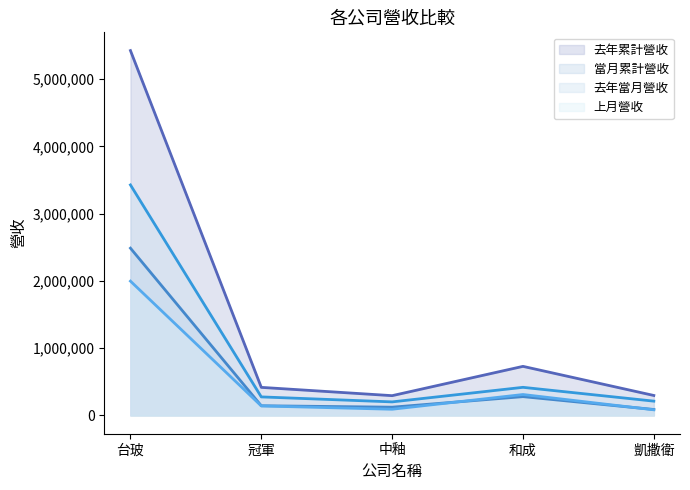

Reading right to left, extract all data points from this chart.

去年累計營收_line: 297386	730191	294621	417945	5425199
當月累計營收_line: 89333	280031	123333	144659	2487543
去年當月營收_line: 213140	418531	202002	276142	3427816
上月營收_line: 84246	311660	92619	141802	1997383